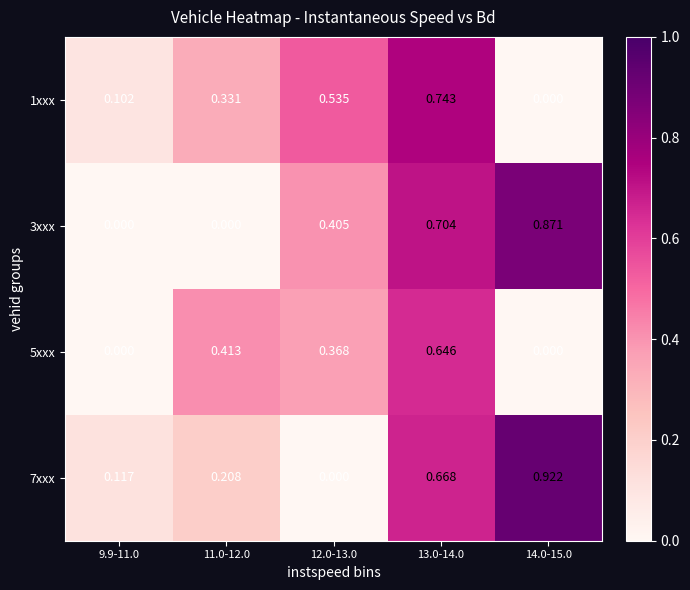

Which series has the widest spread of values?

7xxx